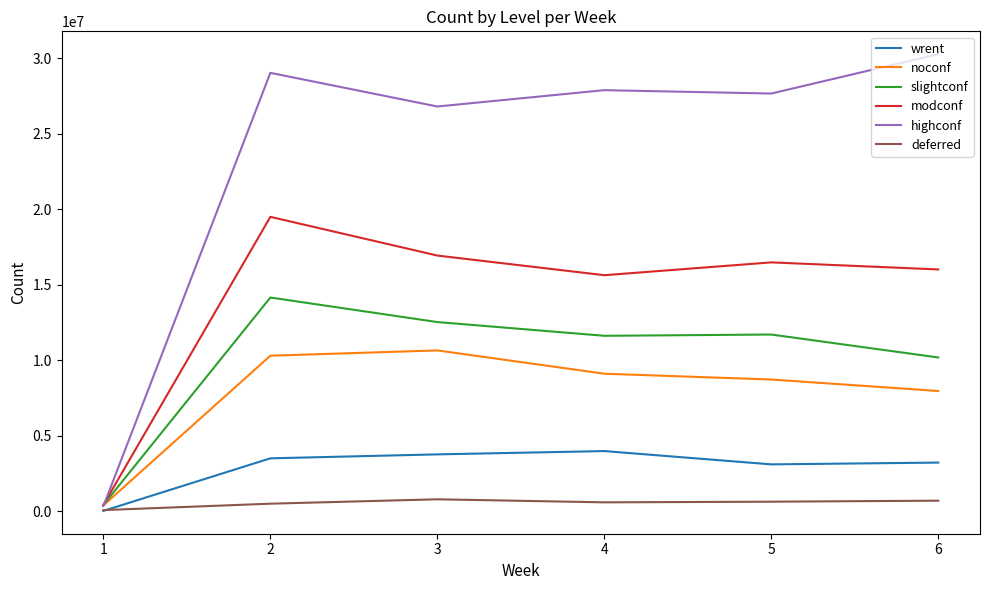

True or false: noconf has more than 2 interior local peaks.

False